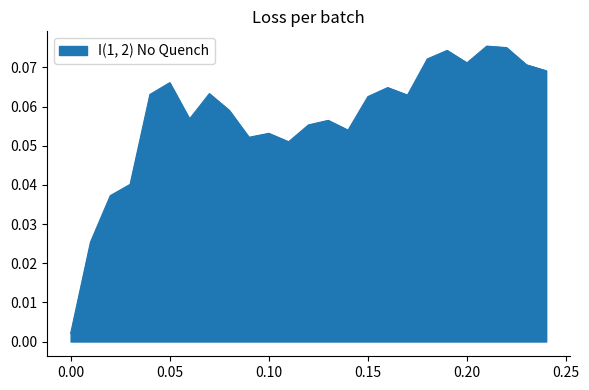

Which label corresponds to the largest value in the chart?

0.21